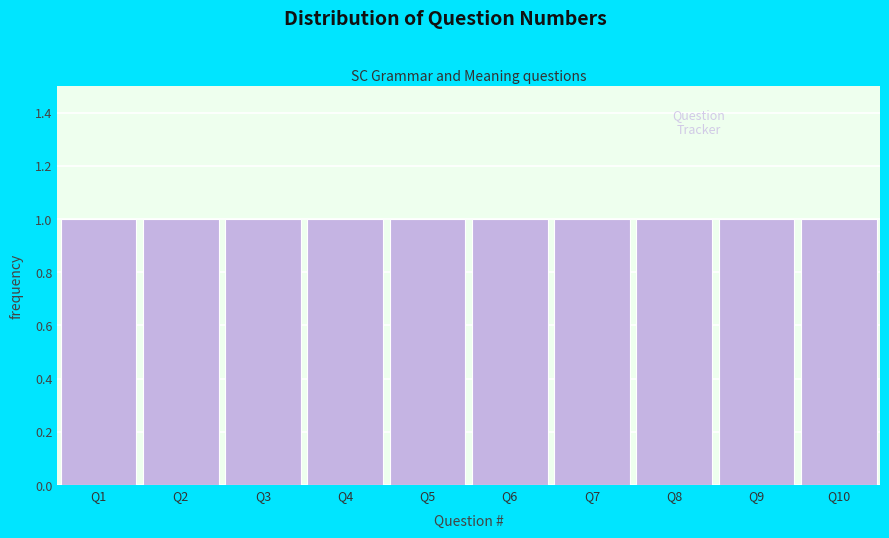

Reading left to right, list every bar in this chart as the range it spans on the x-axis followed by its height. The values are not printed on the chart, so give them approximately, as read against the axis.

0.5 to 1.5: 1
1.5 to 2.5: 1
2.5 to 3.5: 1
3.5 to 4.5: 1
4.5 to 5.5: 1
5.5 to 6.5: 1
6.5 to 7.5: 1
7.5 to 8.5: 1
8.5 to 9.5: 1
9.5 to 10.5: 1